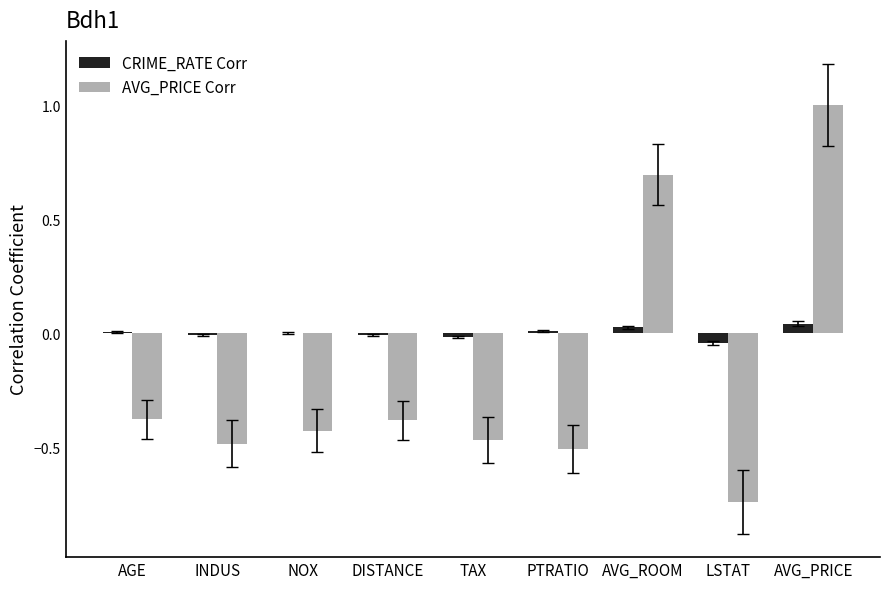

Which series has the largest total across all categories?

CRIME_RATE Corr